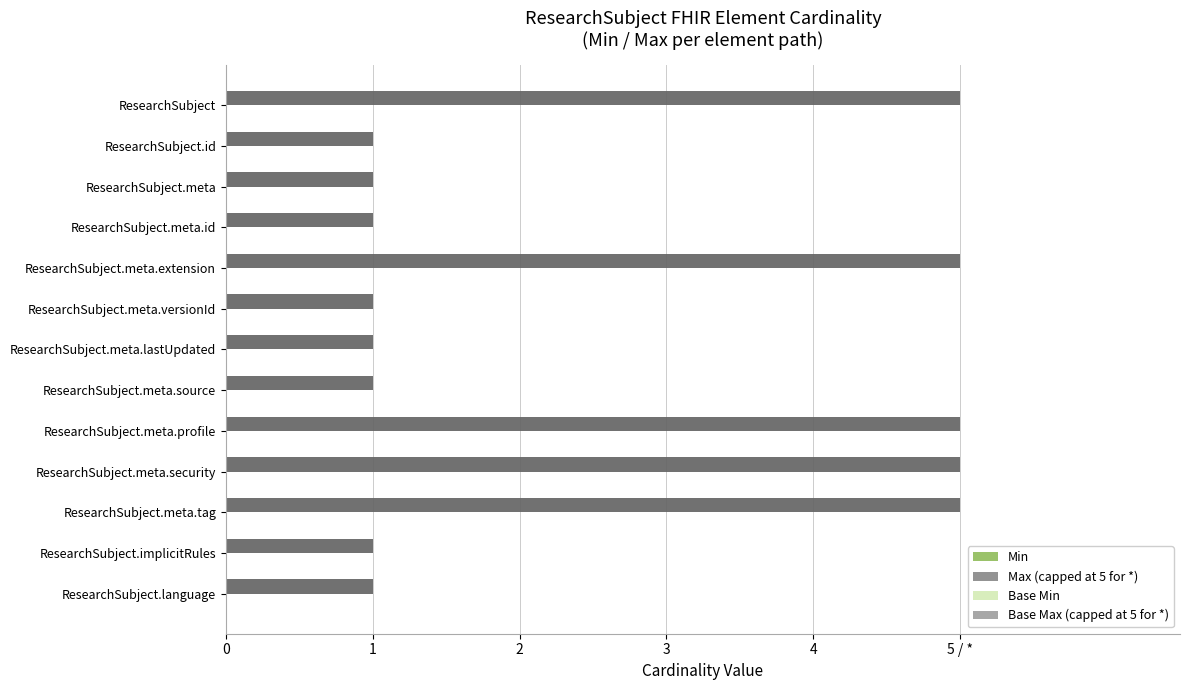

True or false: Max (capped at 5 for *) has a value of 5.0 at ResearchSubject.meta.security.

True